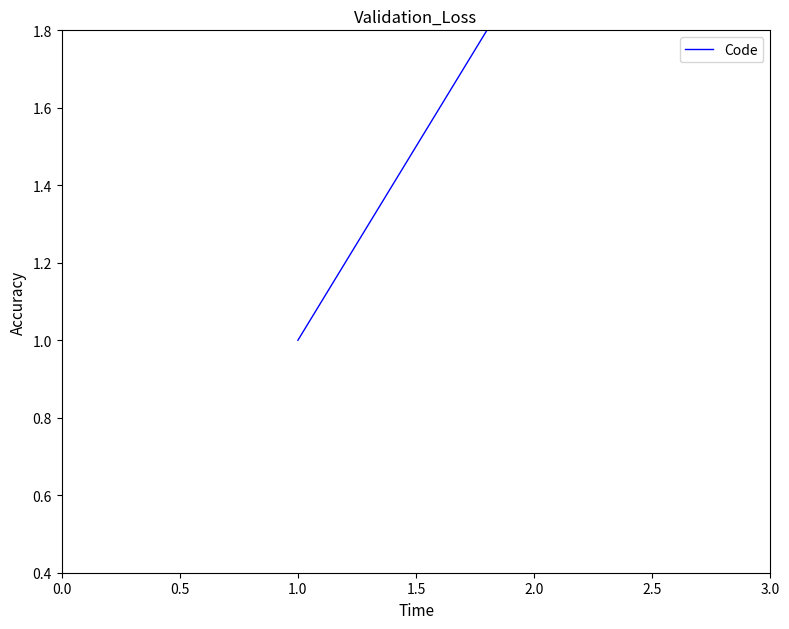

What is the average value?

2